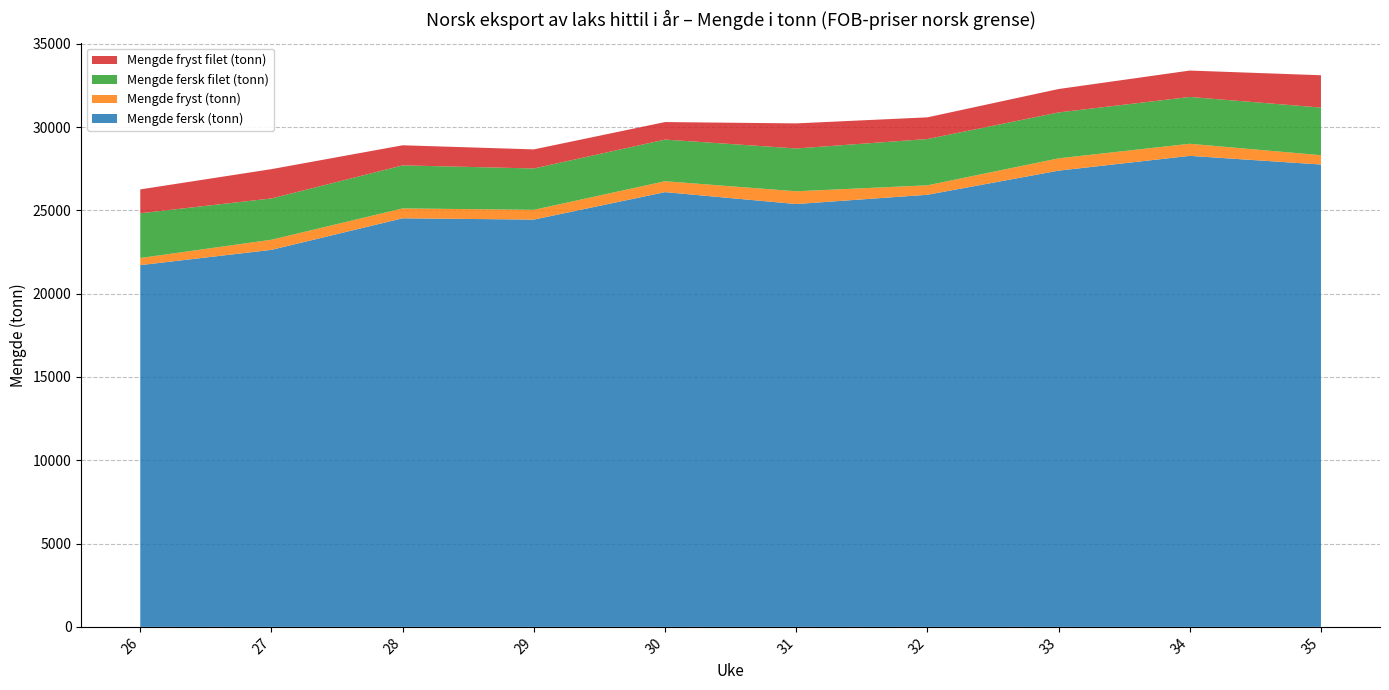

Reading left to right, what are all the values shown in this chart?

Mengde fersk (tonn): 21712	22630	24524	24446	26094	25379	25936	27384	28271	27751
Mengde fryst (tonn): 428	607	593	586	654	766	568	738	726	560
Mengde fersk filet (tonn): 2686	2478	2583	2483	2500	2570	2777	2756	2810	2859
Mengde fryst filet (tonn): 1432	1759	1206	1144	1052	1505	1302	1405	1584	1940